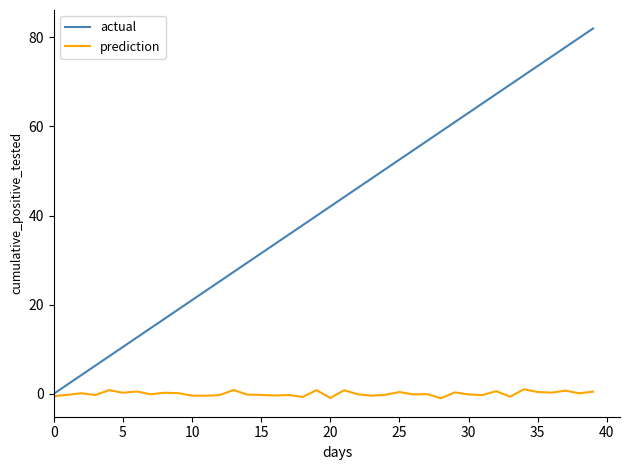

What is the maximum value for actual?

82.0